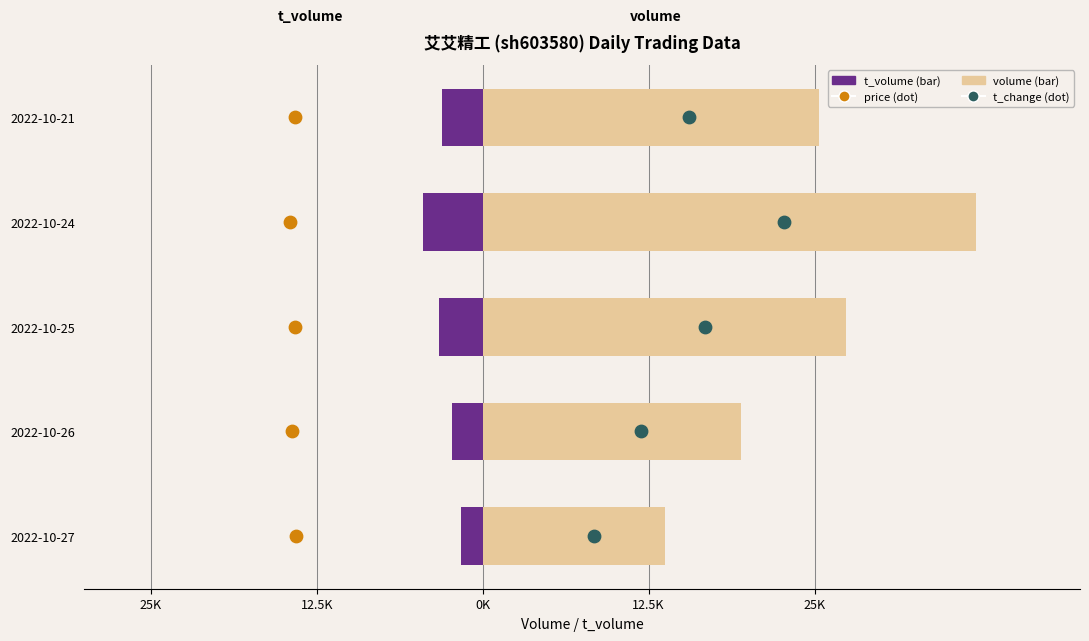

Which series has the widest spread of Y values?

volume (2024)